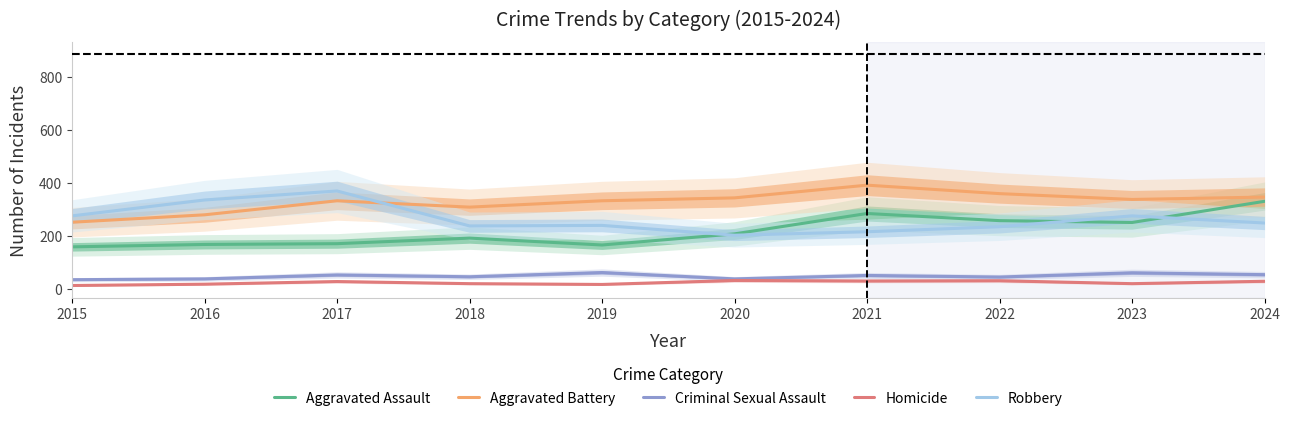

What is the approximate value of Aggravated Battery at 2018, to the nearest 5?

310